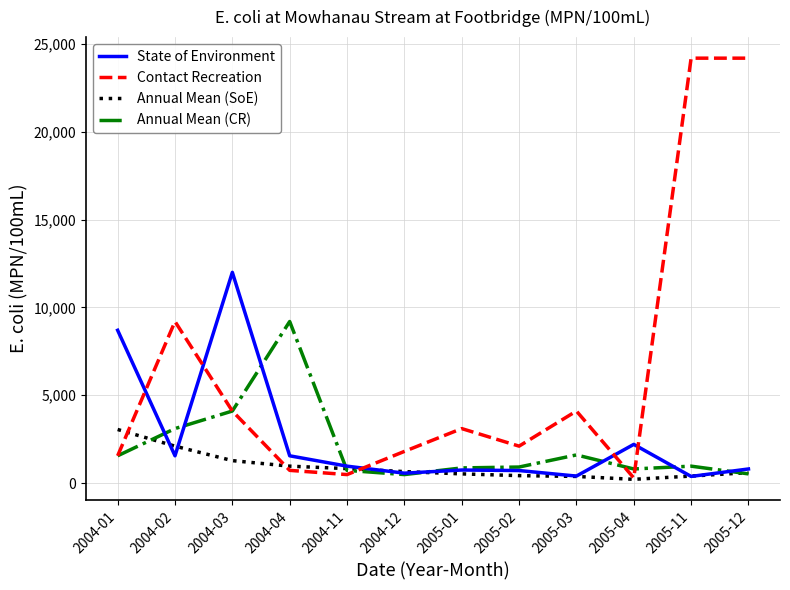

Between 2004-02 and 2004-12, which series saw the biggest shift?

Contact Recreation